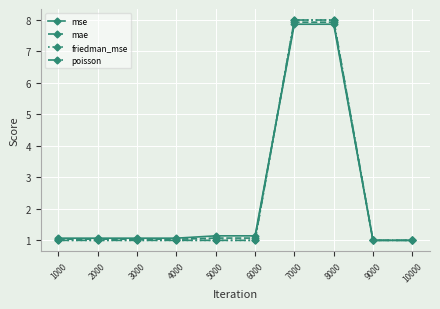

What is the value of the friedman_mse point at the 1st from the left?

1.0